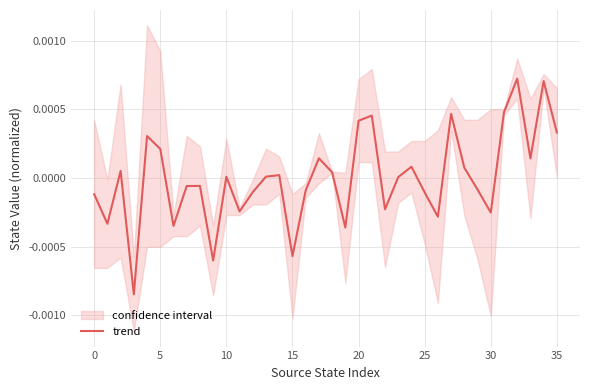

How many negative values are there?

17